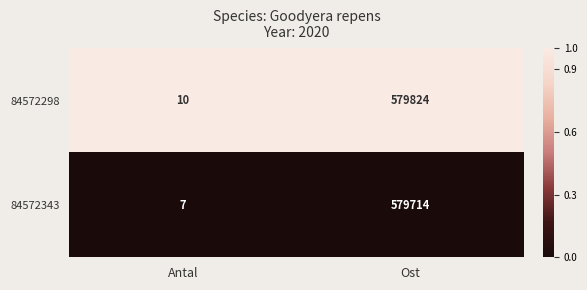

Which series has the largest range (max minus min)?

84572298